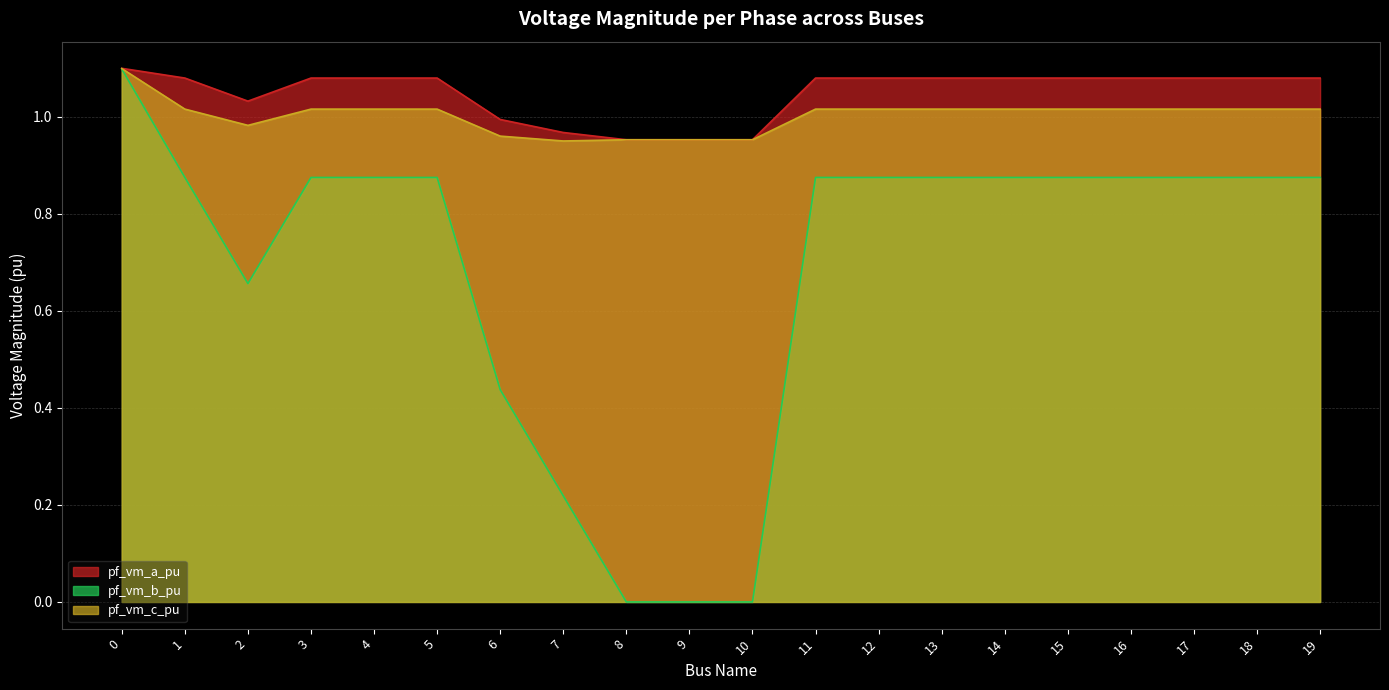

The pf_vm_b_pu series shows 0.6 at 6. True or false?

False